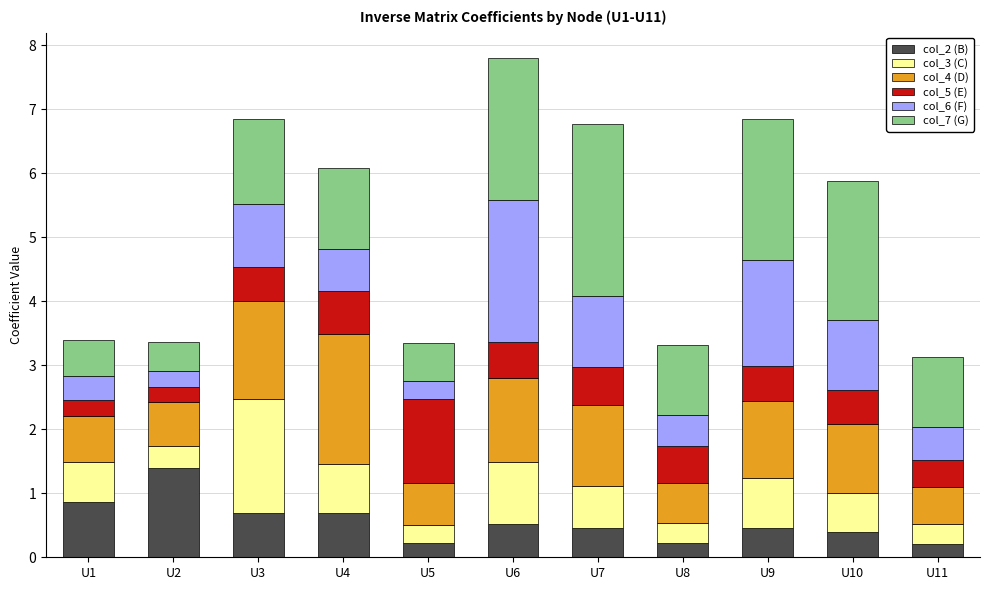

True or false: col_2 (B) has a value of 0.2 at U8.

True